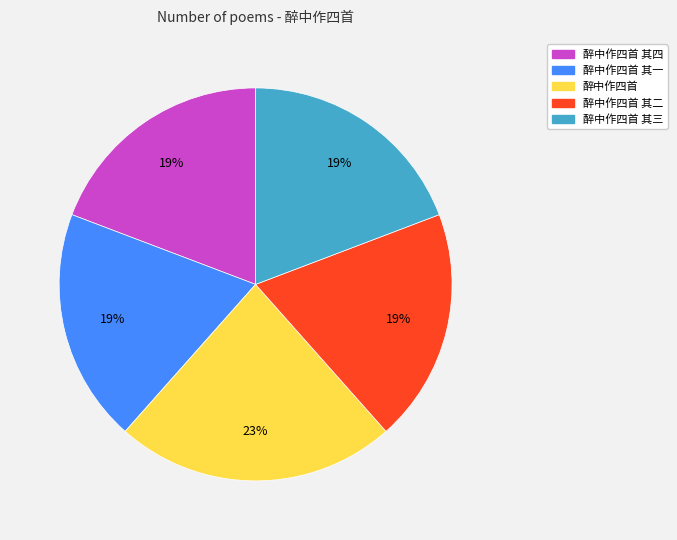

To the nearest percent, what is the average slice percentage?

20%